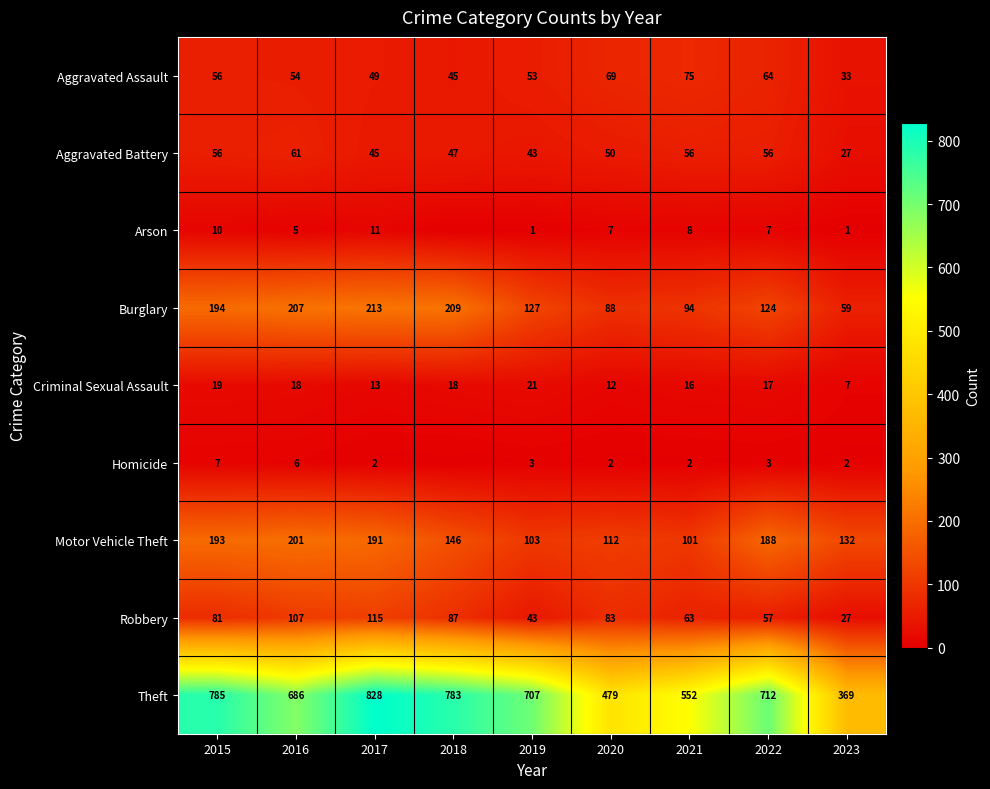

Rank the categories by Aggravated Assault value from lowest to highest.

2023, 2018, 2017, 2019, 2016, 2015, 2022, 2020, 2021